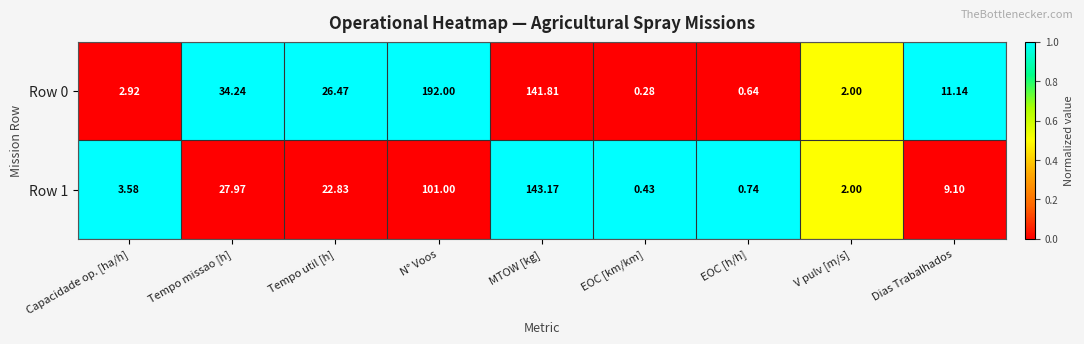

Where does the Row 0 series first go above 11?

Tempo missao [h]